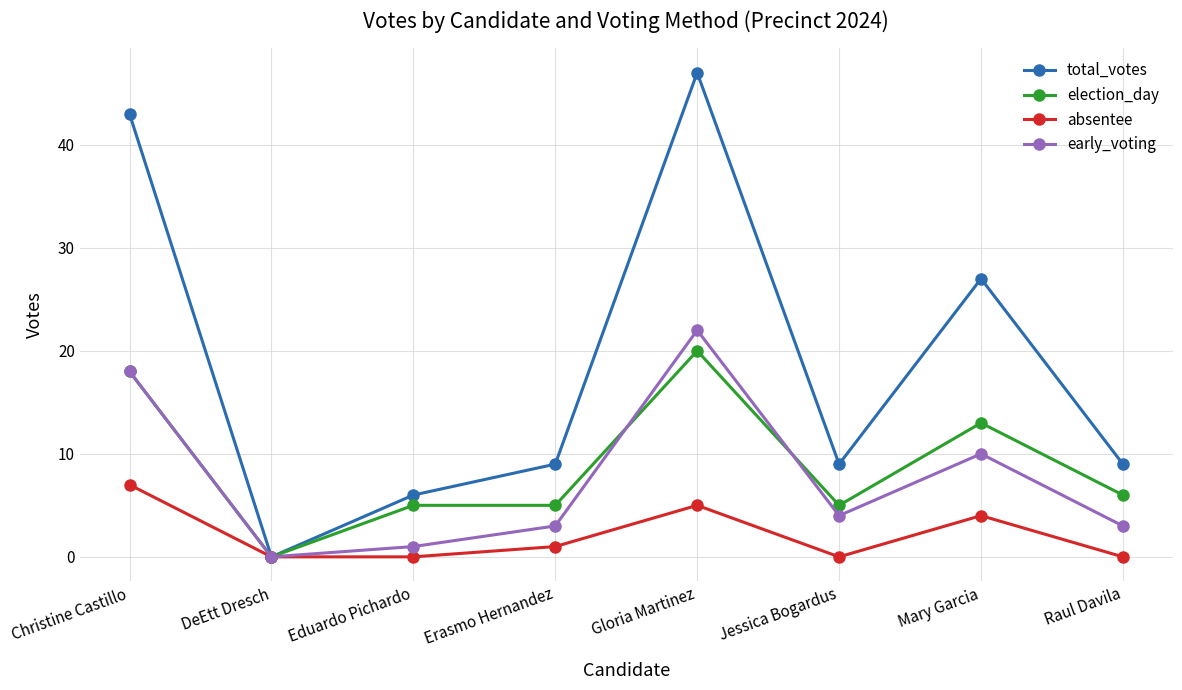

True or false: total_votes has more than 1 points higher than both neighbors.

True